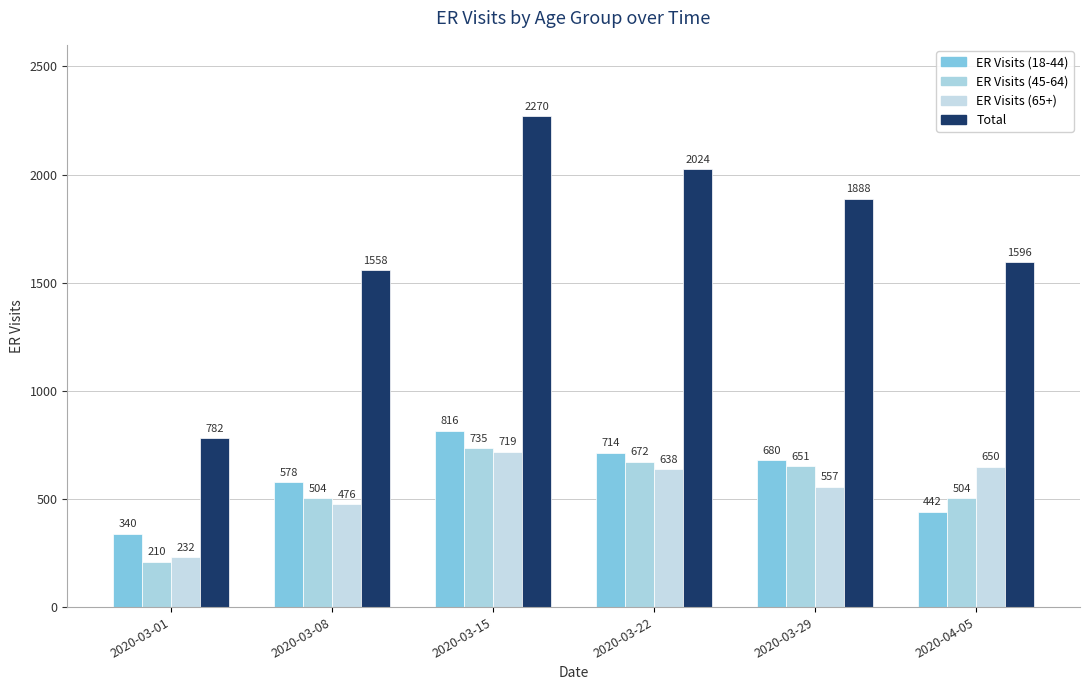

Which series changed the most between 2020-03-29 and 2020-04-05?

Total